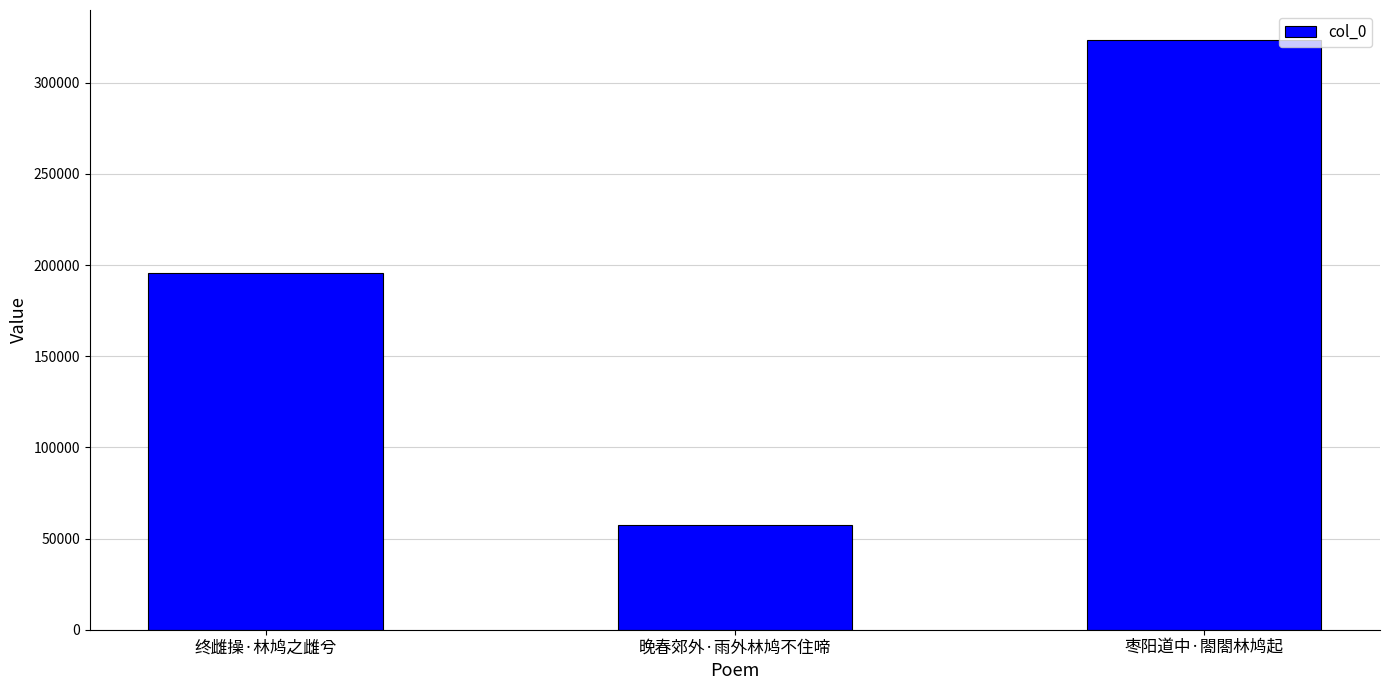

Reading right to left, list all the values displayed in this chart.

枣阳道中·閤閤林鸠起=323722	晚春郊外·雨外林鸠不住啼=57532	终雌操·林鸠之雌兮=195787